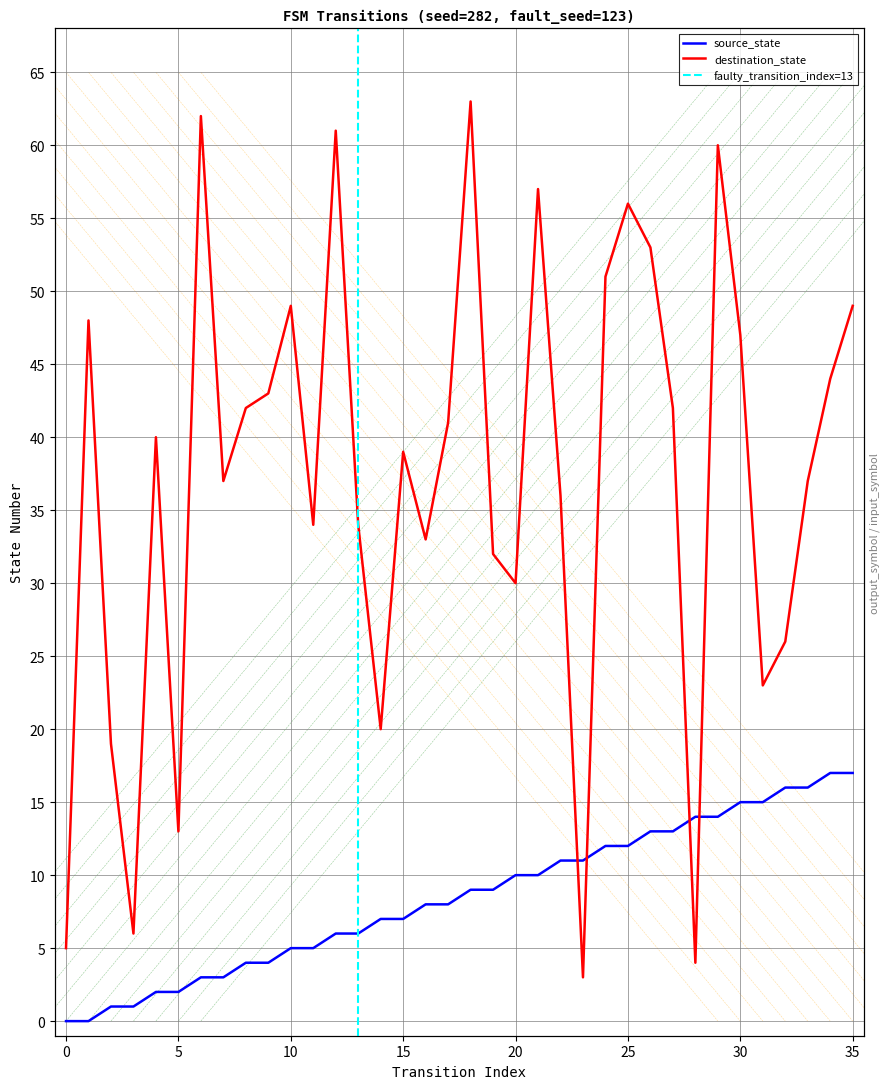

What is the greatest value displayed?

63